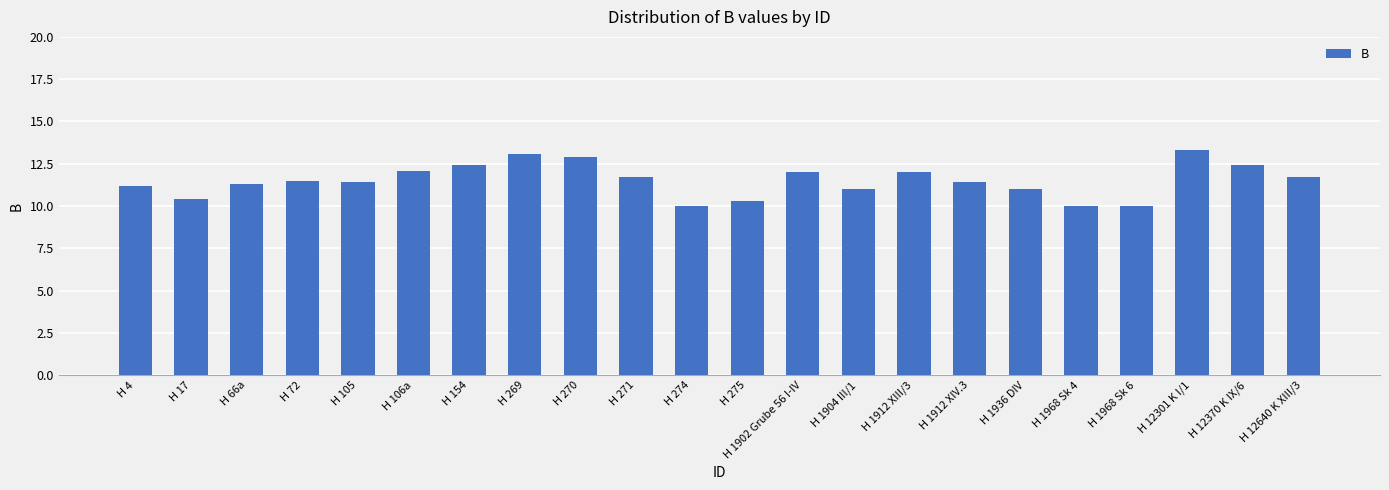

Where does the data first go above 11?

H 4